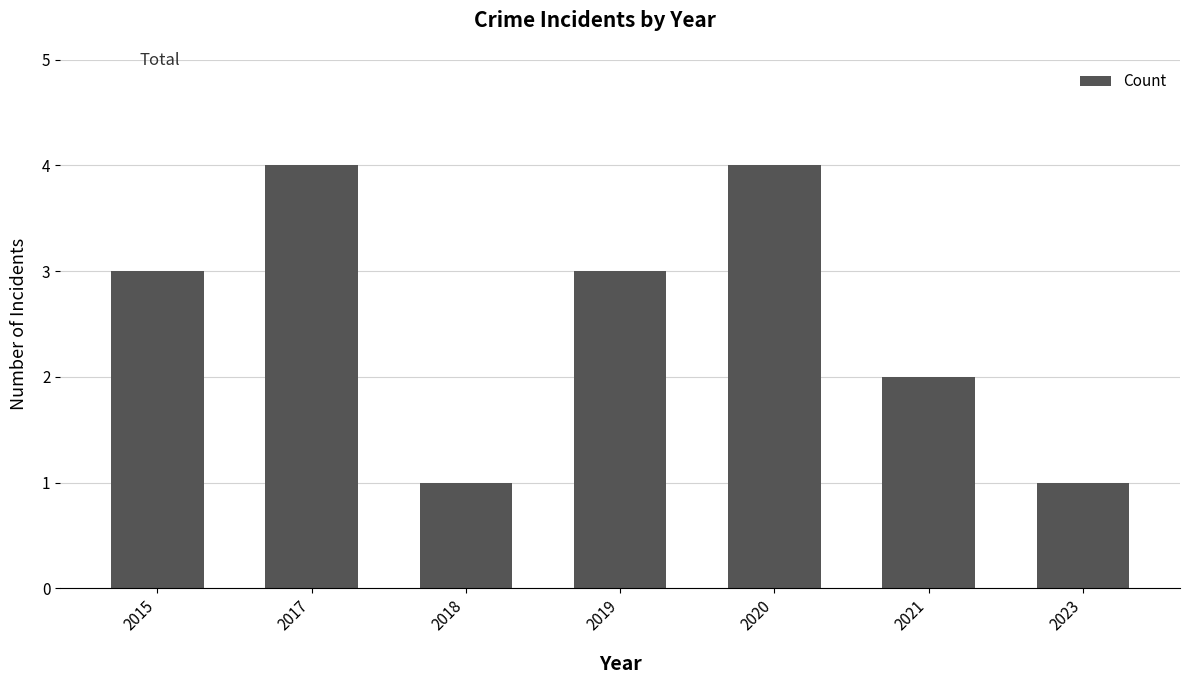

Are the bars horizontal?

No